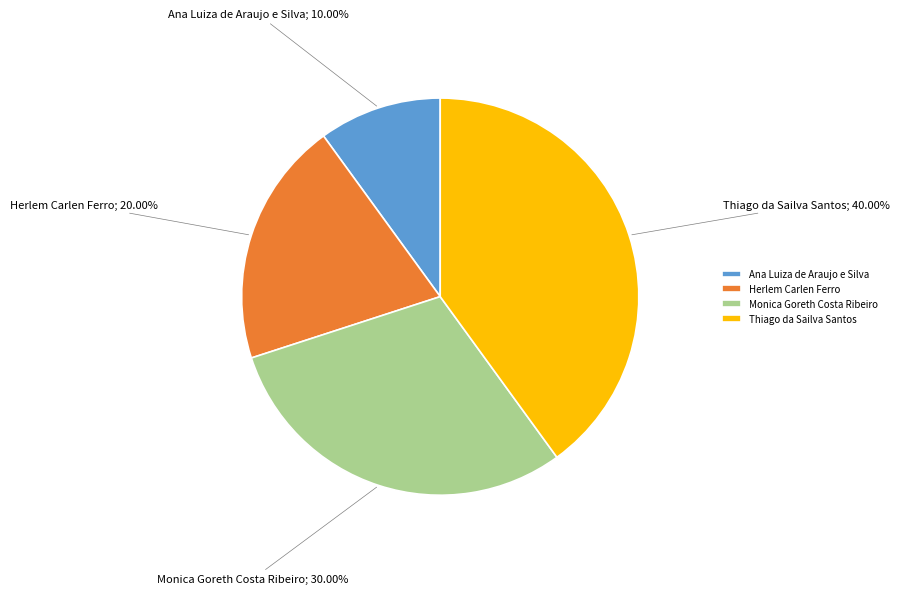

The Monica Goreth Costa Ribeiro slice represents 30% of the pie. True or false?

True